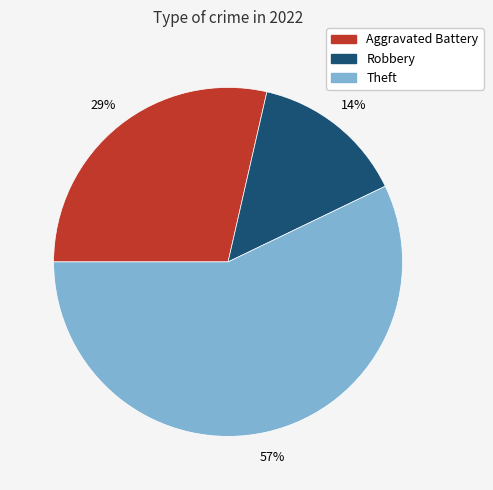

Is there any slice that represents more than half of the pie?

Yes